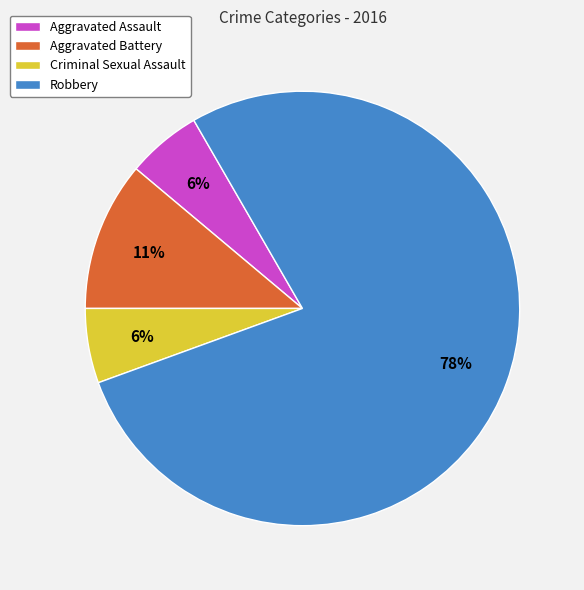

What is the ratio of the value at Aggravated Assault to the value at Criminal Sexual Assault?

1.0